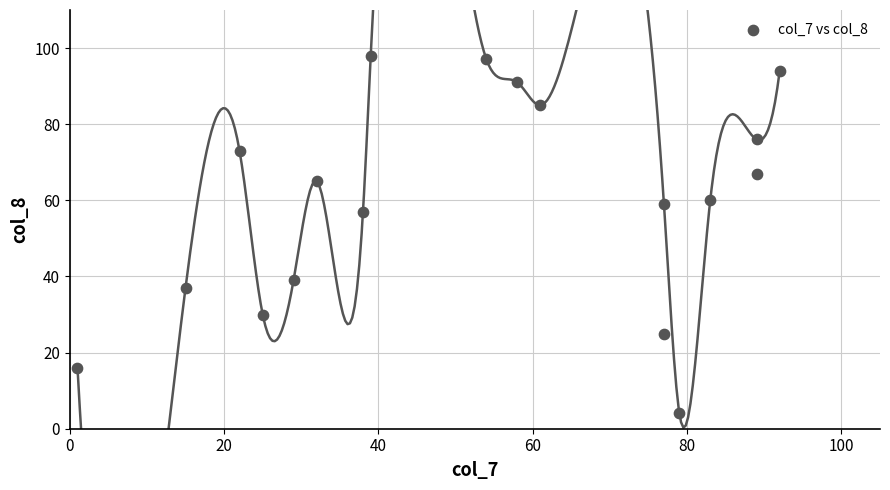

What is the range of X values (max minus min)?

91